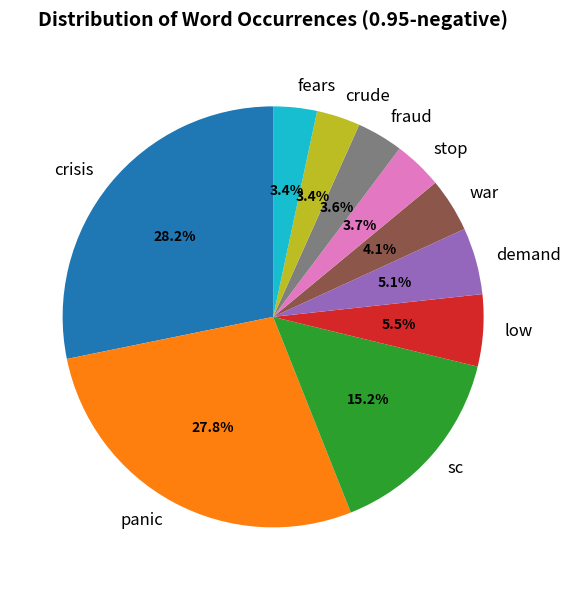

What percentage is NOT represented by demand?

94.9%